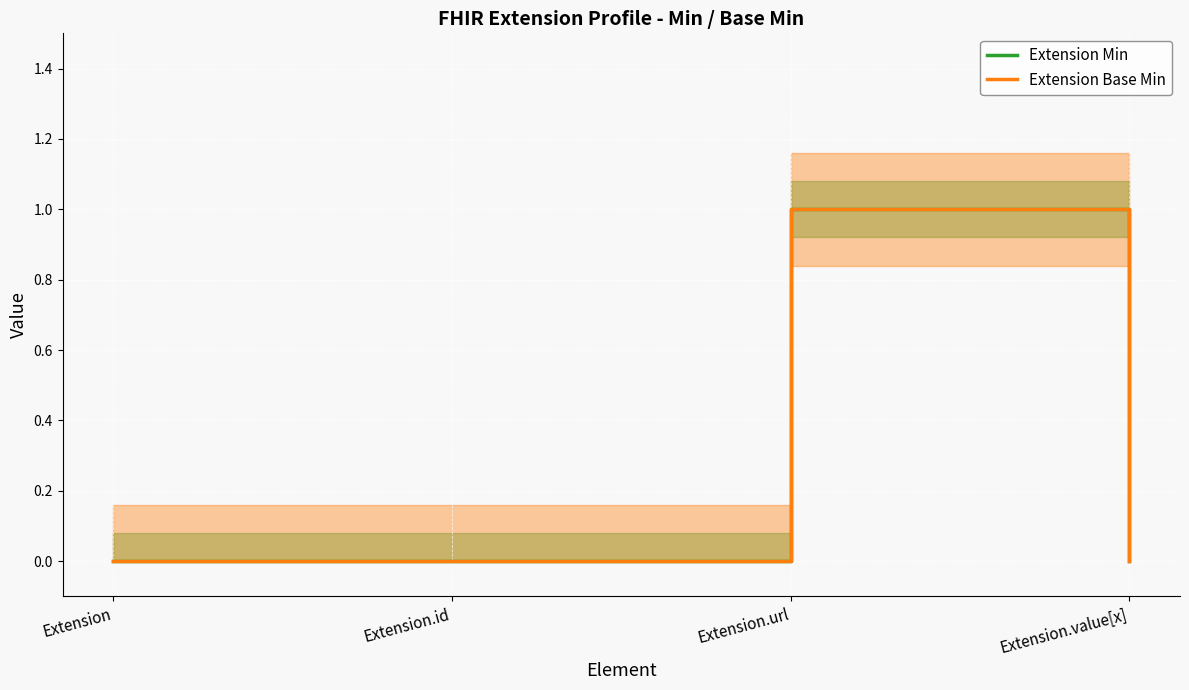

At which label is Extension Base Min closest to 0?

Extension